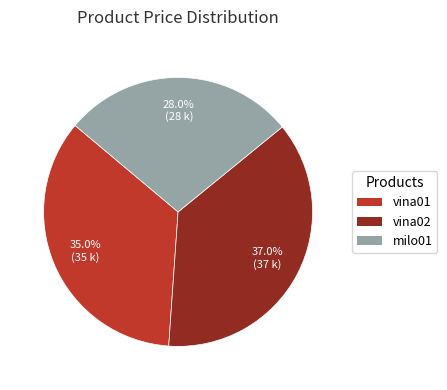

How many slices are in this pie chart?

3